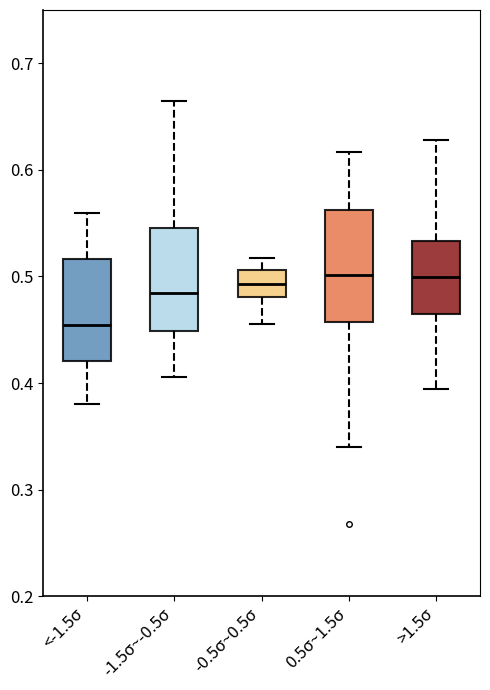

Reading left to right, read every box against the y-axis: the position of its median line, the range the box covers, and the ends of its whiskers. The values are not printed on the chart, so give them approximately, as read against the axis.

<-1.5σ: median 0.45, box 0.42 to 0.52, whiskers 0.38 to 0.56
-1.5σ~-0.5σ: median 0.48, box 0.45 to 0.55, whiskers 0.41 to 0.66
-0.5σ~0.5σ: median 0.49, box 0.48 to 0.51, whiskers 0.46 to 0.52
0.5σ~1.5σ: median 0.50, box 0.46 to 0.56, whiskers 0.34 to 0.62
>1.5σ: median 0.50, box 0.46 to 0.53, whiskers 0.39 to 0.63